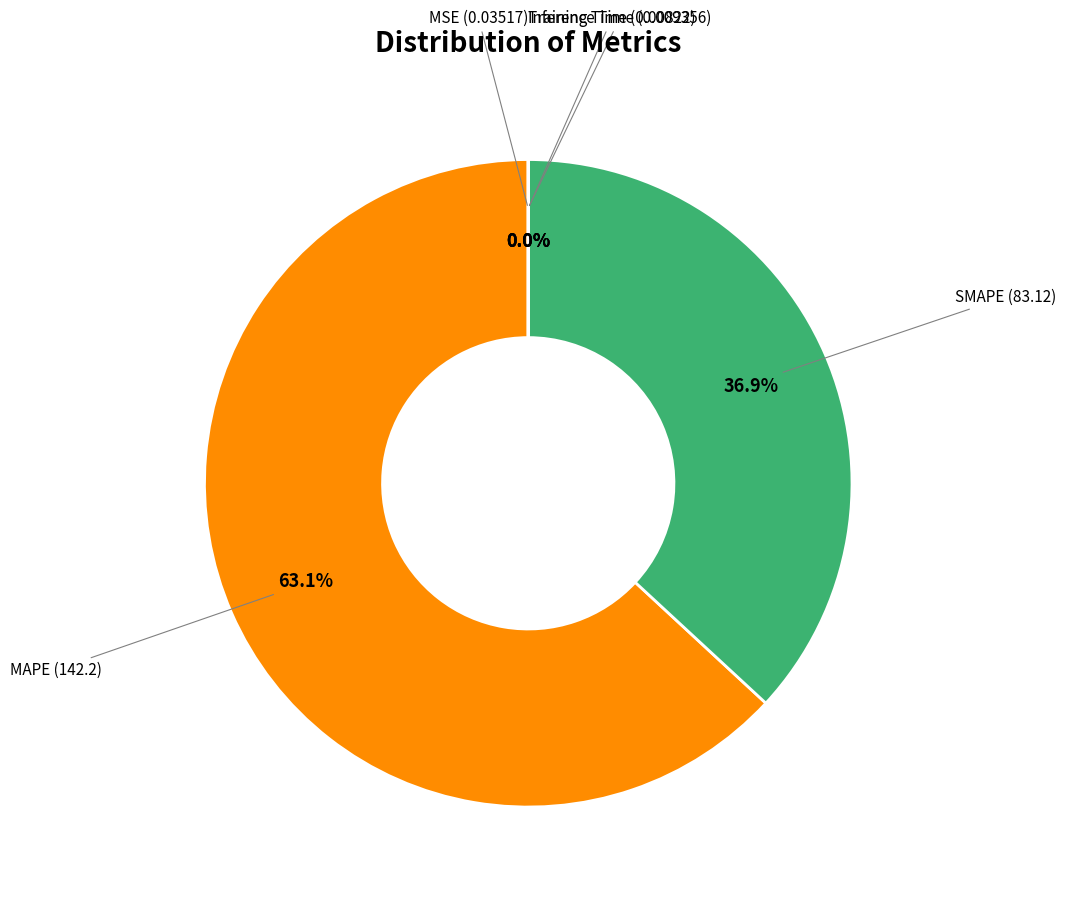

Is there any slice that represents more than half of the pie?

Yes